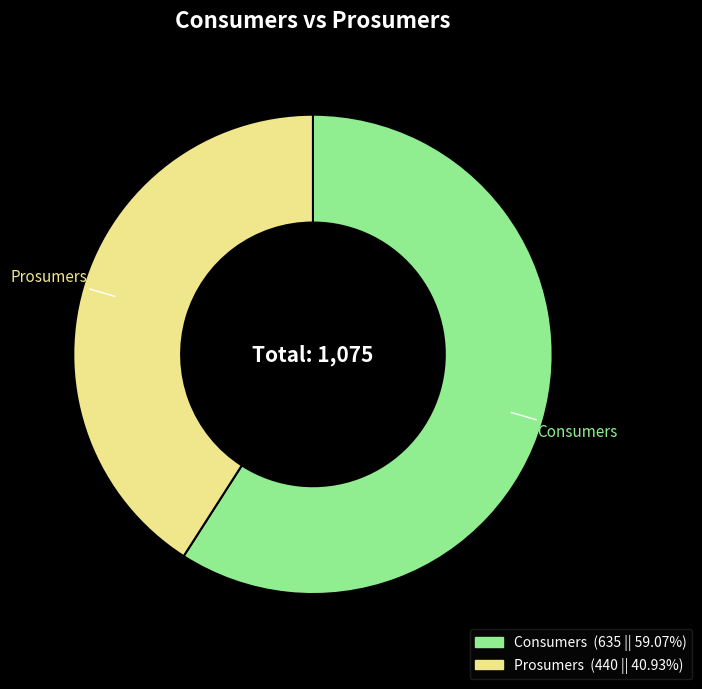

True or false: Consumers accounts for 59% of the total.

True